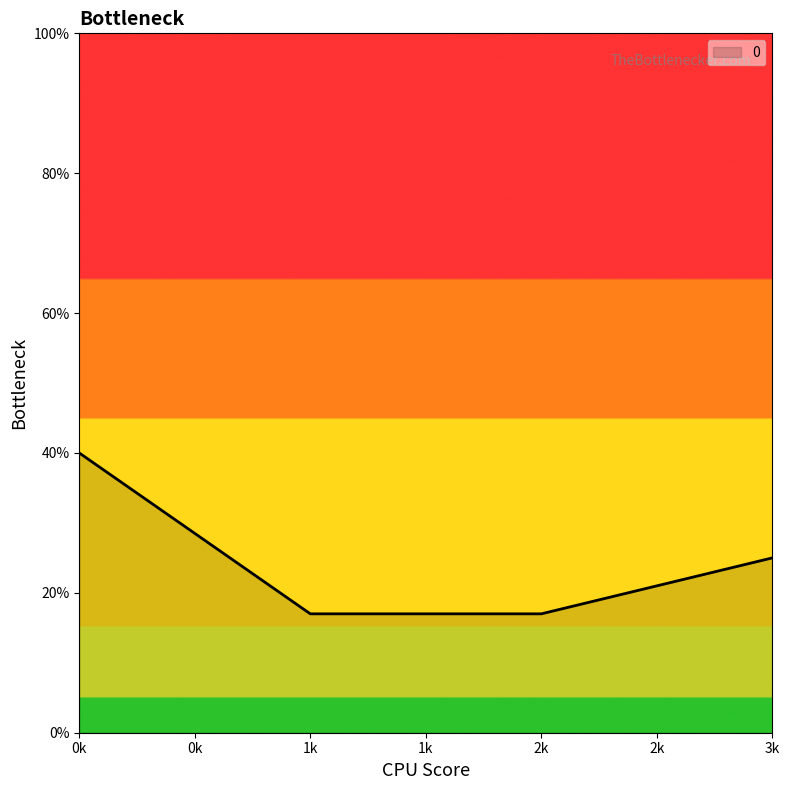

What position from the left is 1k?

2